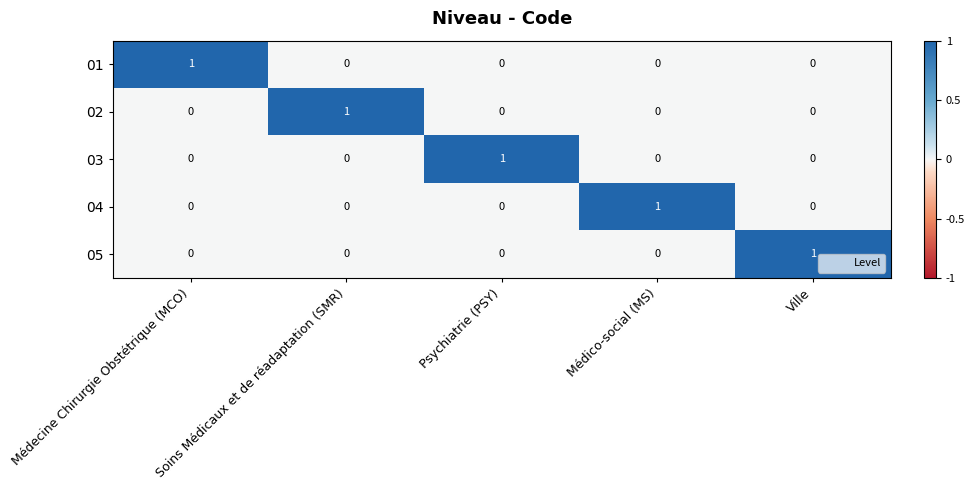

Is it true that 04 equals 0 at Psychiatrie (PSY)?

True